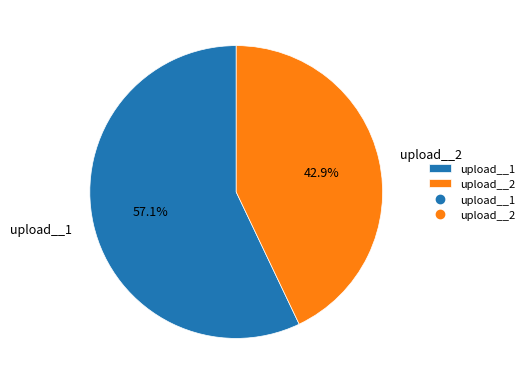

What is the largest slice in the pie chart?

upload__1